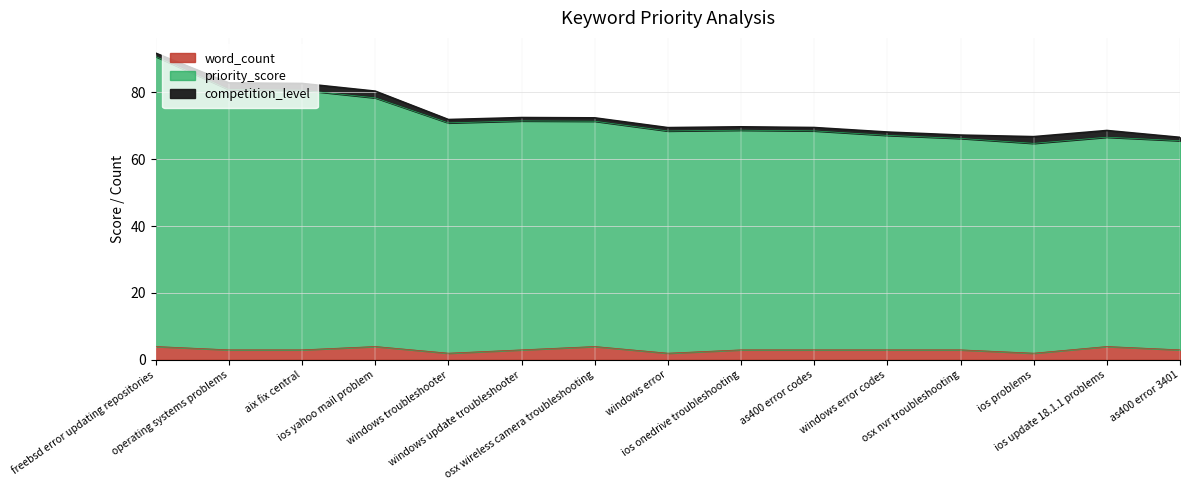

True or false: priority_score has more than 0 interior local peaks.

True